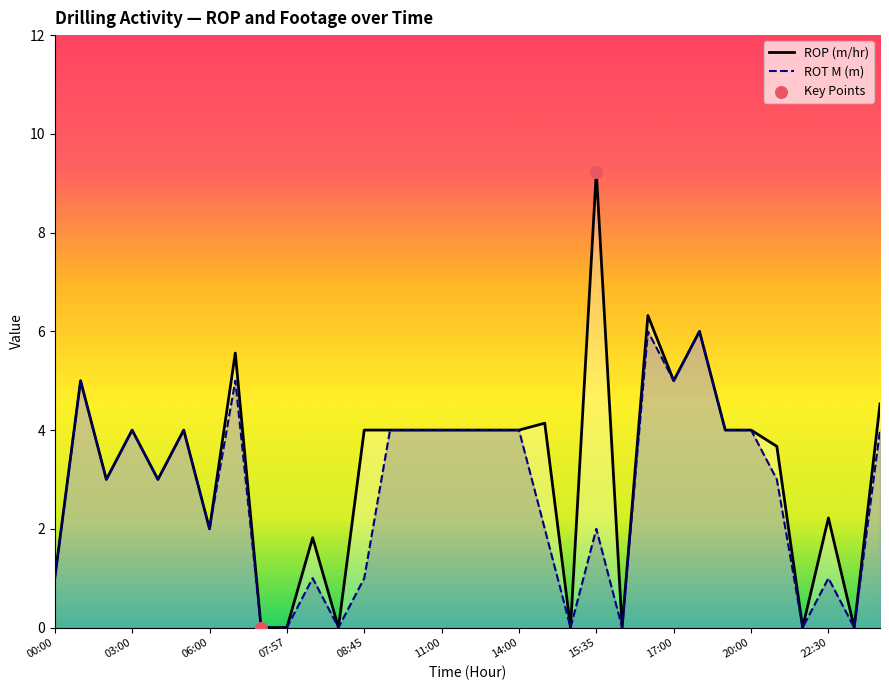

Is the value of ROT M at 17:00 greater than the value of ROP at 11:00?

Yes